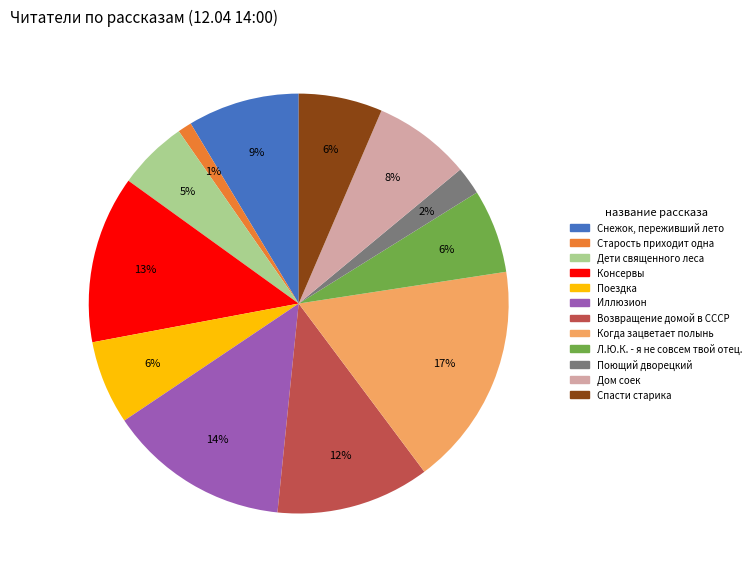

To the nearest percent, what percentage of the pie is Консервы?

13%